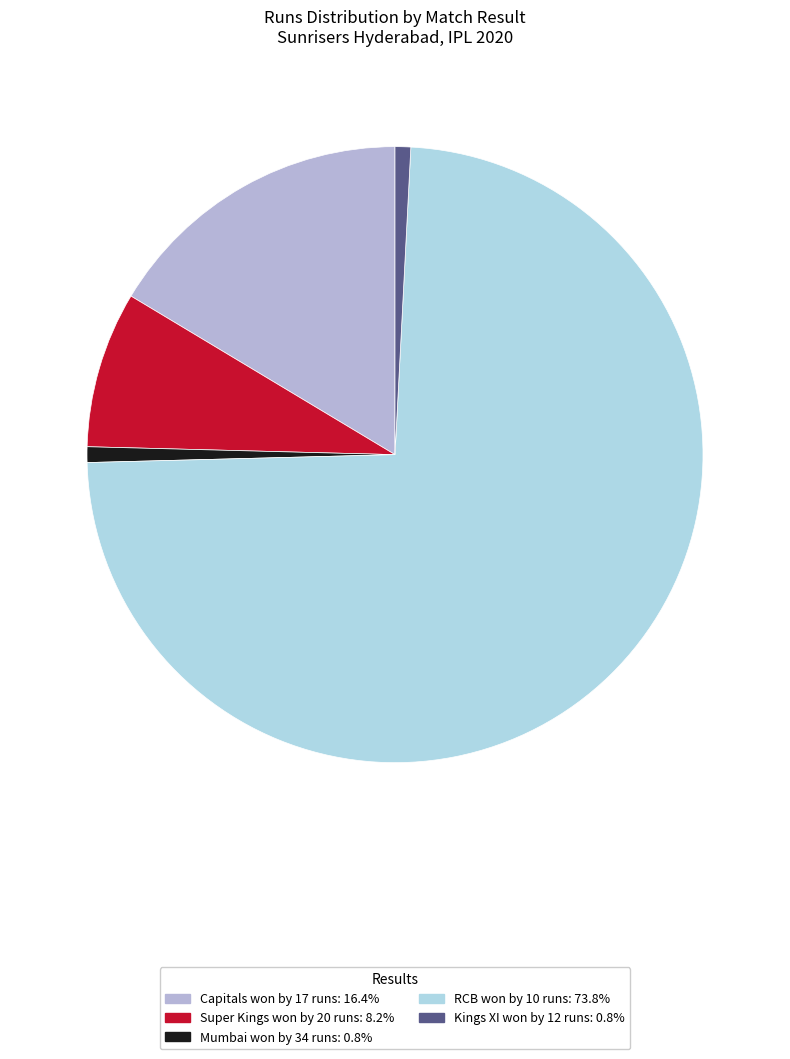

Is the sum of Super Kings won by 20 runs and RCB won by 10 runs greater than half?

Yes